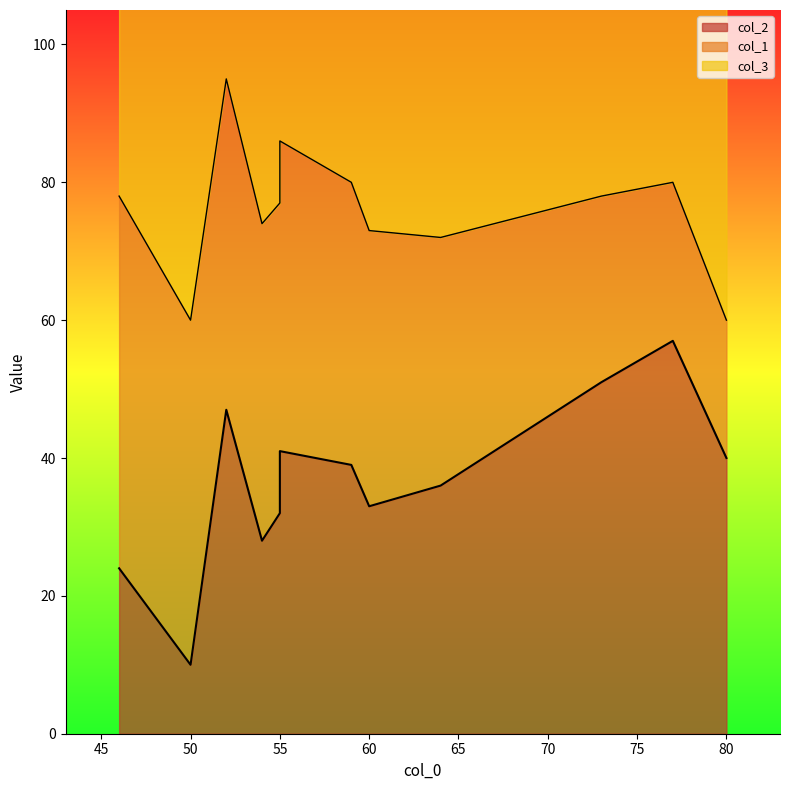

Does the chart display data point markers on the line(s)?

No